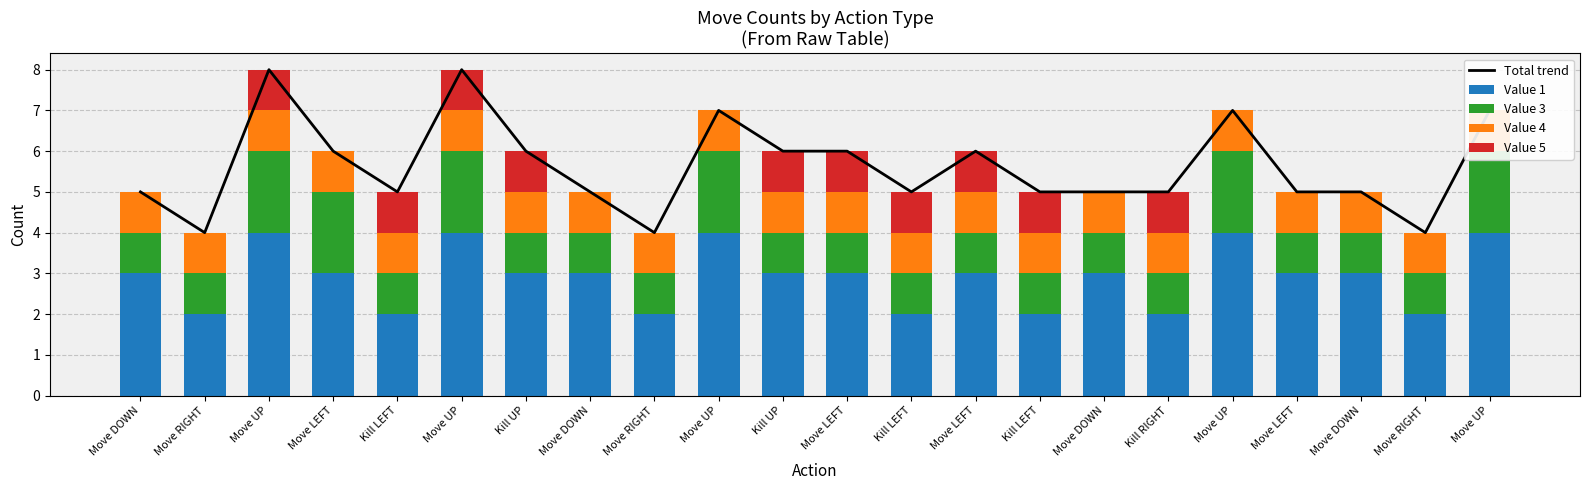

Which label corresponds to the smallest value in the chart?

Move DOWN